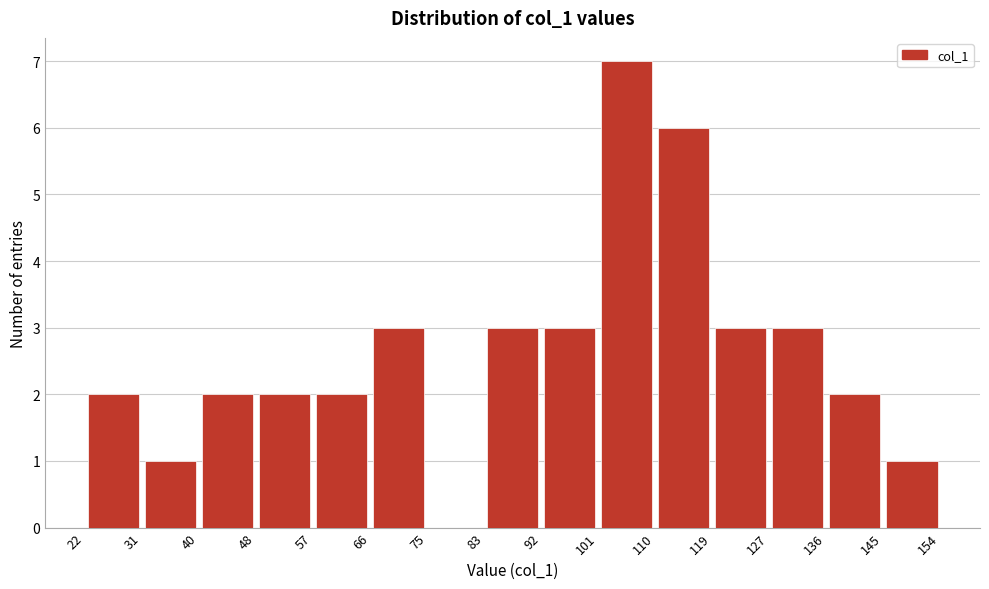

Reading left to right, list every bar in this chart as the range it spans on the x-axis followed by its height. The values are not printed on the chart, so give them approximately, as read against the axis.

22 to 31: 2
31 to 40: 1
40 to 48: 2
48 to 57: 2
57 to 66: 2
66 to 75: 3
75 to 83: 0
83 to 92: 3
92 to 101: 3
101 to 110: 7
110 to 119: 6
119 to 127: 3
127 to 136: 3
136 to 145: 2
145 to 154: 1